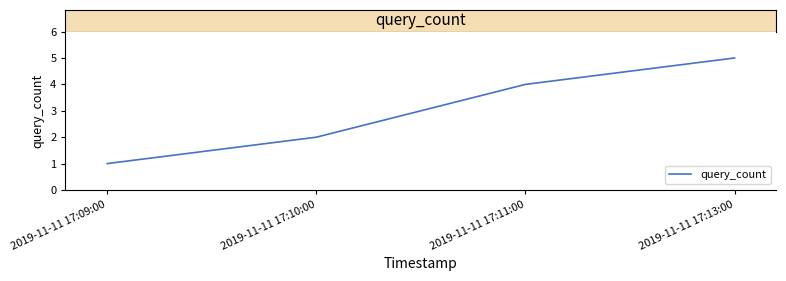

The chart shows a value of 1 at 2019-11-11 17:09:00. True or false?

True